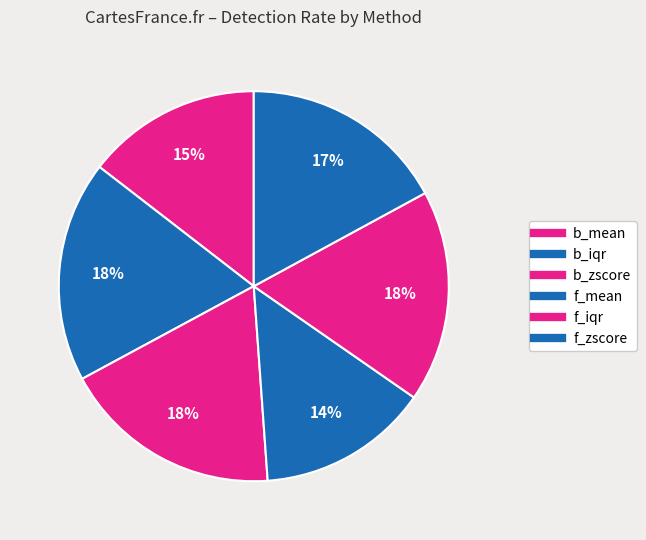

Which category has the smallest portion of the pie?

f_mean